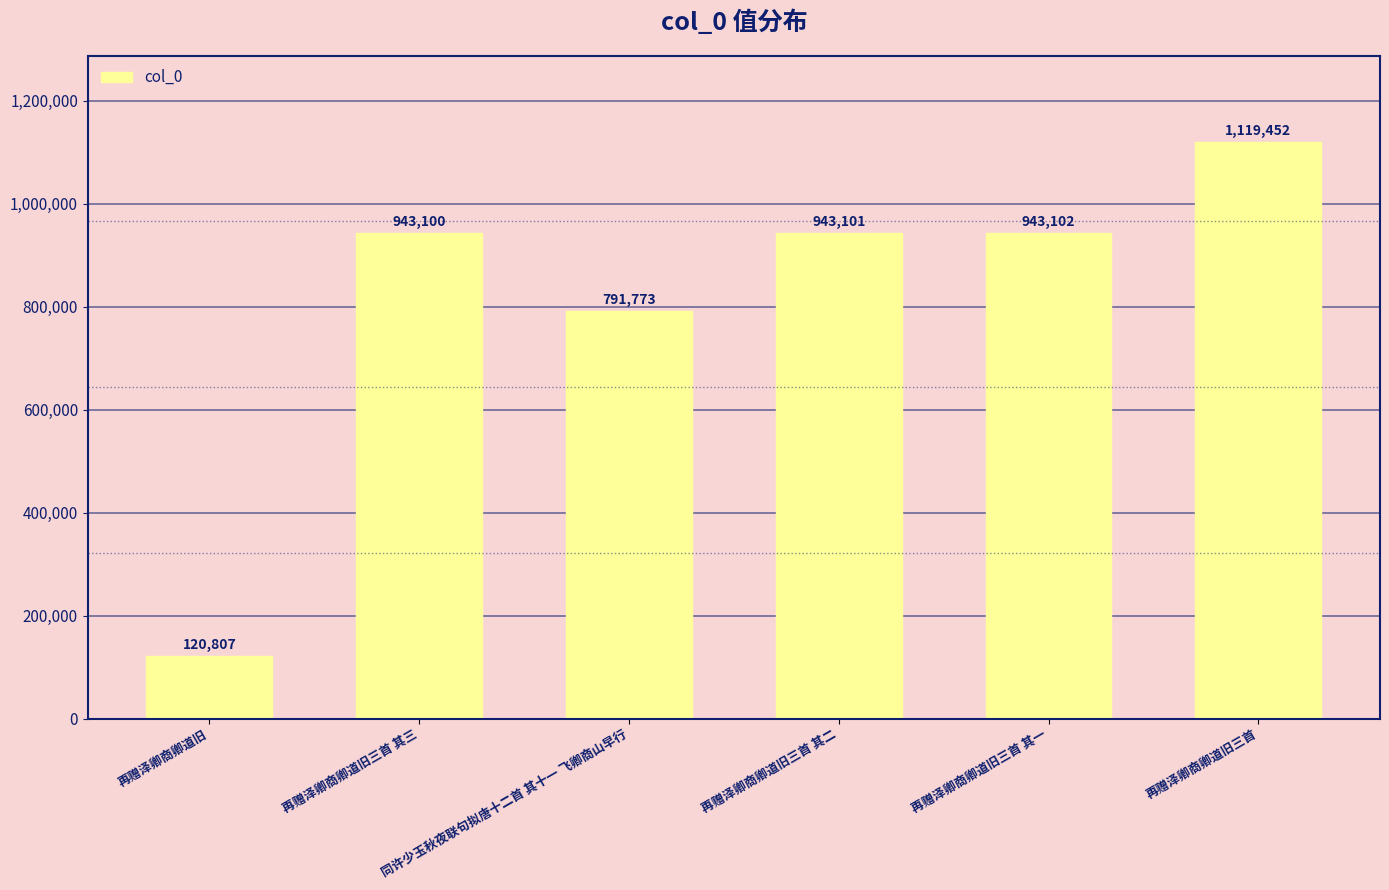

At which label is the value closest to 620129?

同许少玉秋夜联句拟唐十二首 其十一 飞卿商山早行